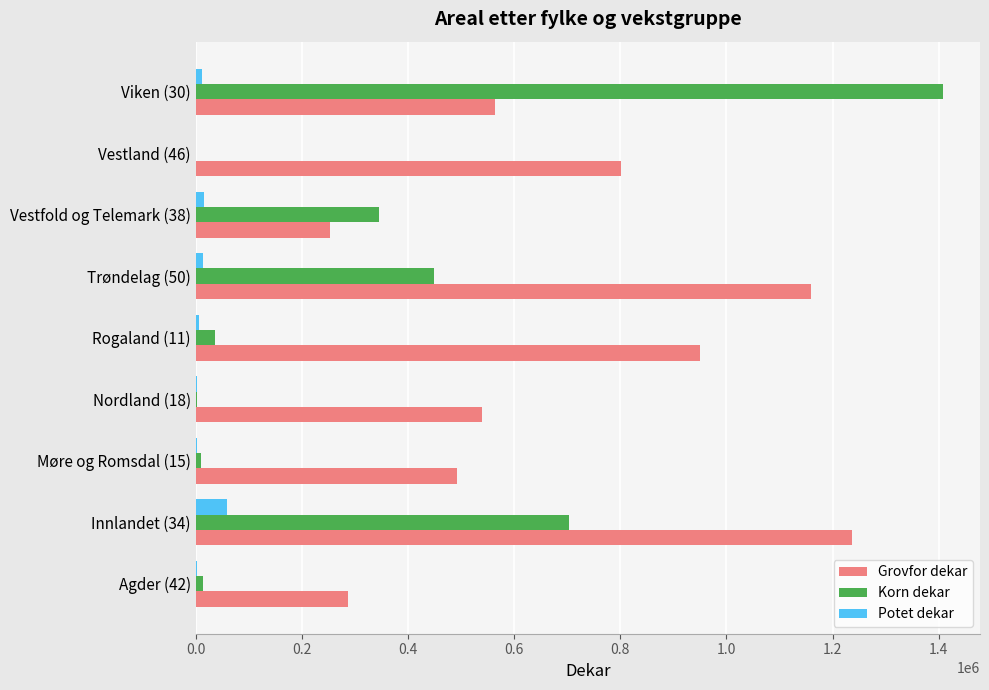

Is the value of Grovfor dekar at Vestfold og Telemark (38) greater than the value of Korn dekar at Vestfold og Telemark (38)?

No